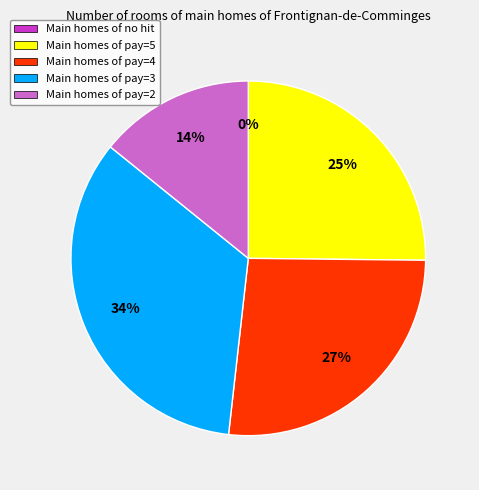

To the nearest percent, what is the difference between the pay=5 and pay=2 slice percentages?

11%